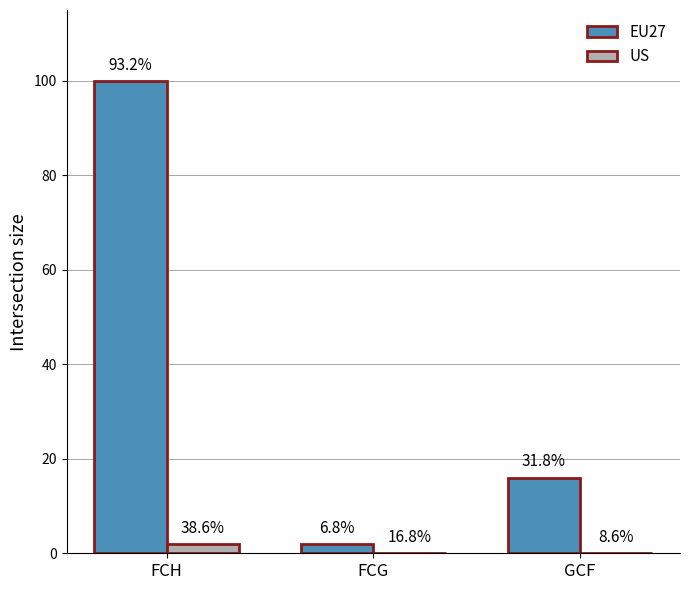

Between GCF and FCG, which is larger?

GCF